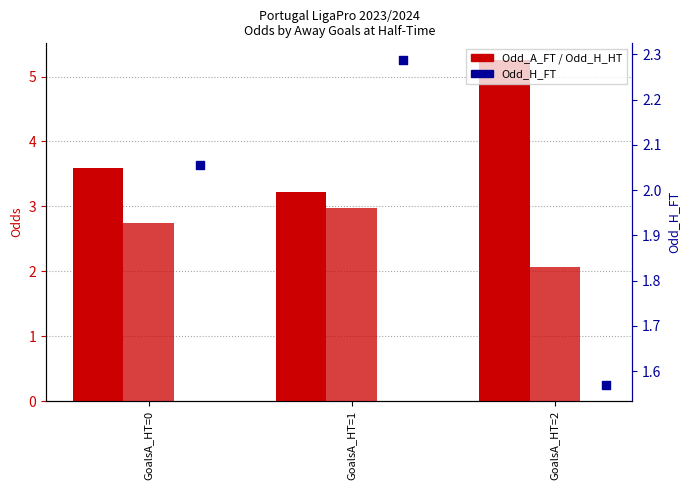

What is the total value across all series at GoalsA_HT=1?

6.2